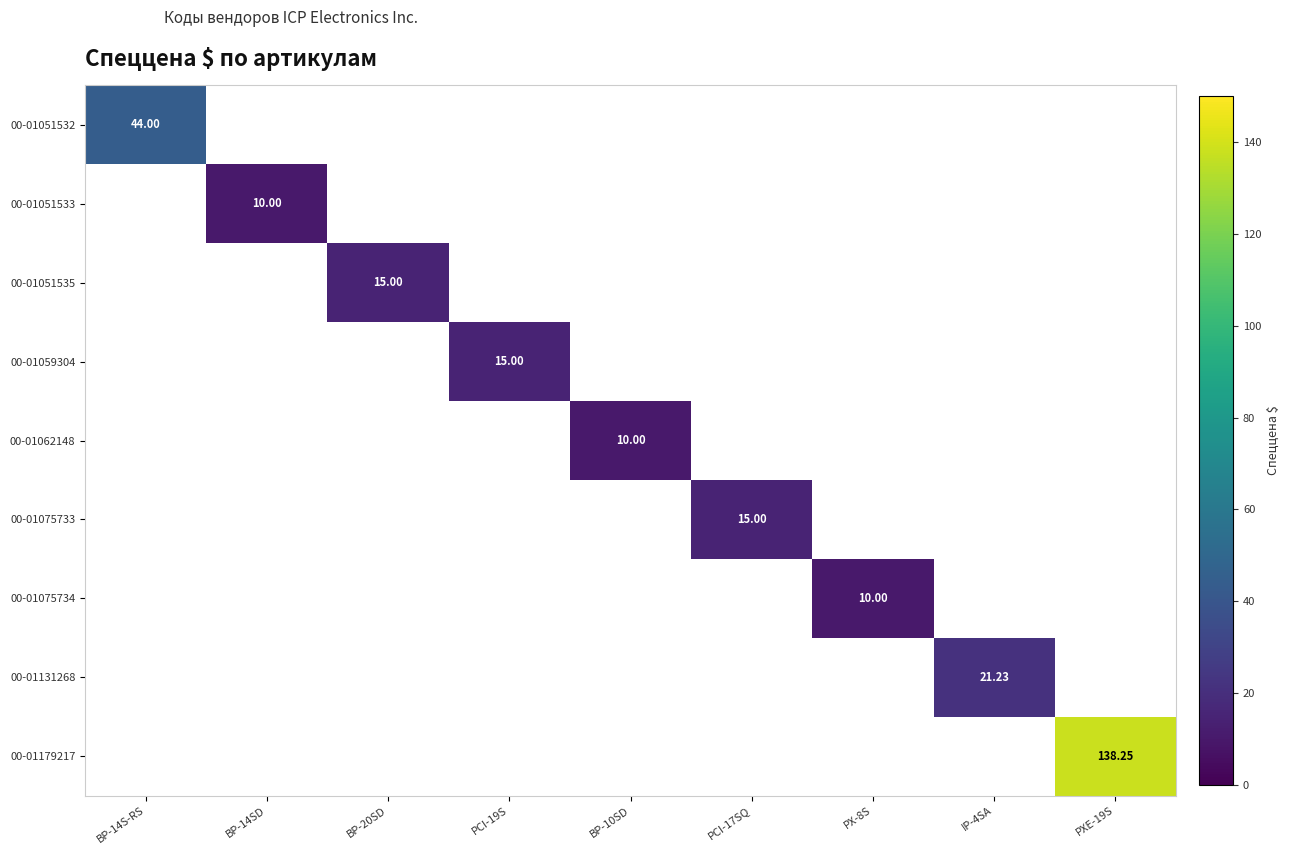

Is it true that 00-01059304 equals 15.0 at PCI-19S?

True